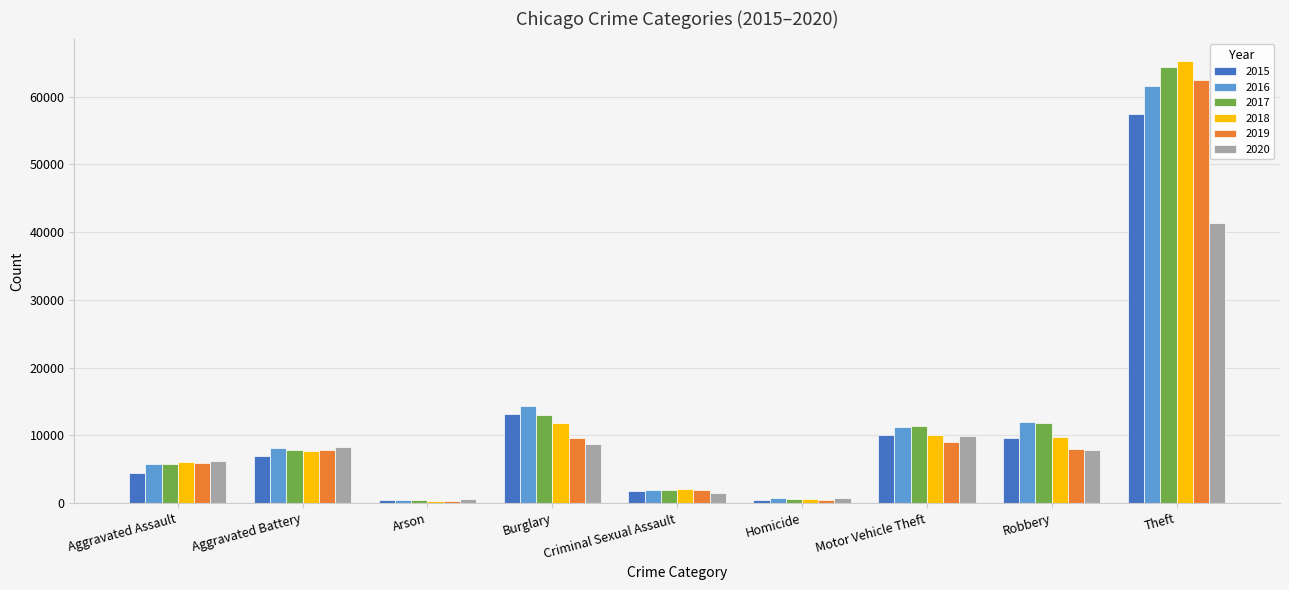

The value of 2016 at Theft is 106271. True or false?

False